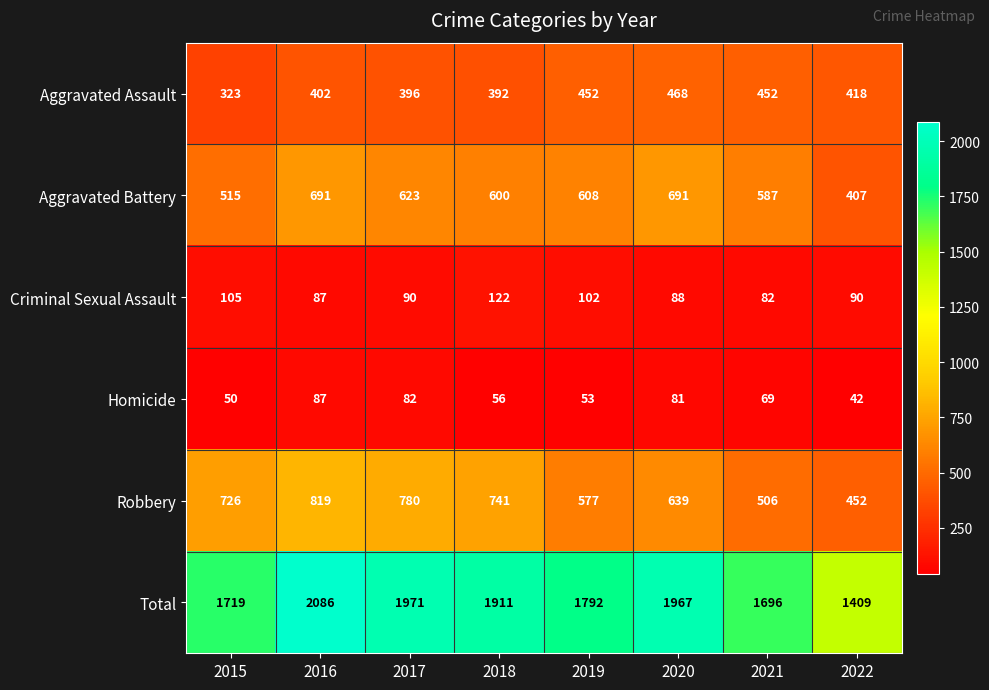

How many distinct data groups are displayed?

6